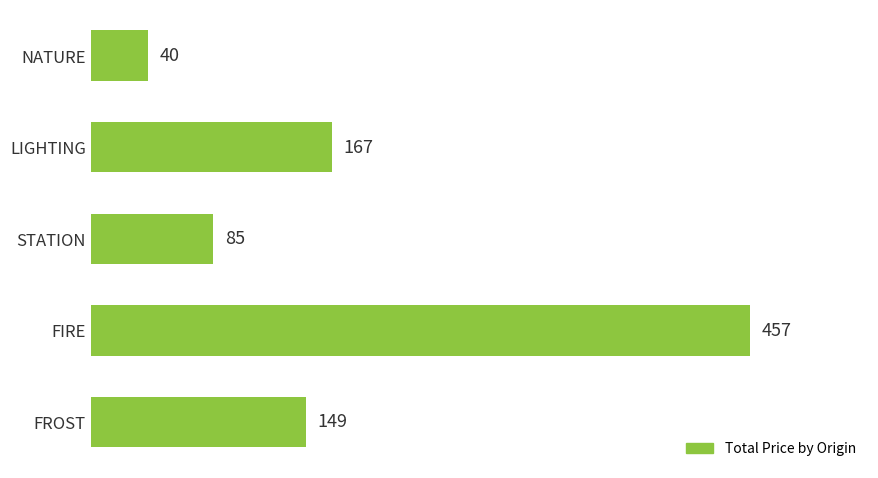

What is the change in value from LIGHTING to NATURE?

-127